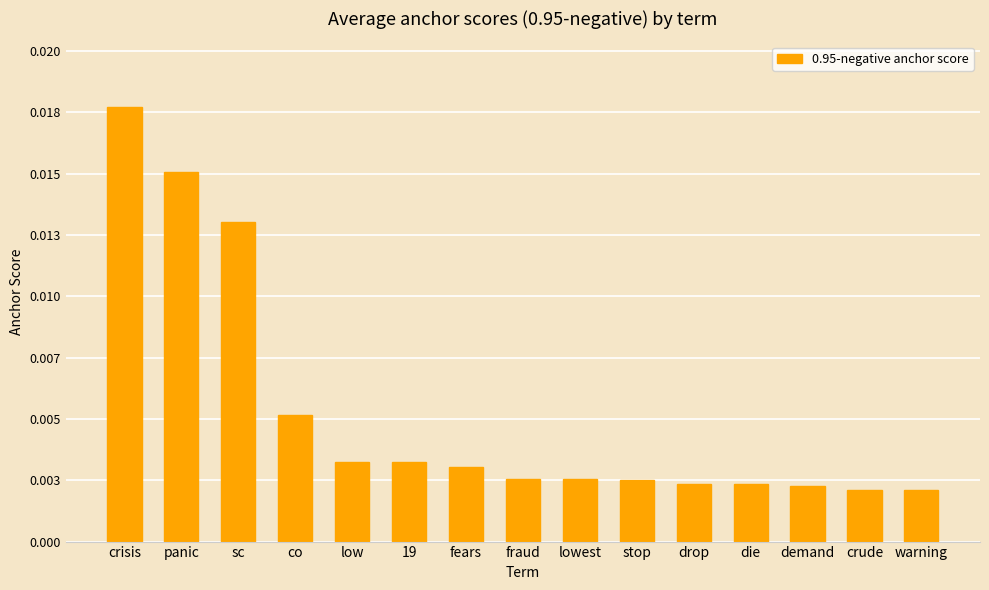

Between die and crude, which is larger?

die